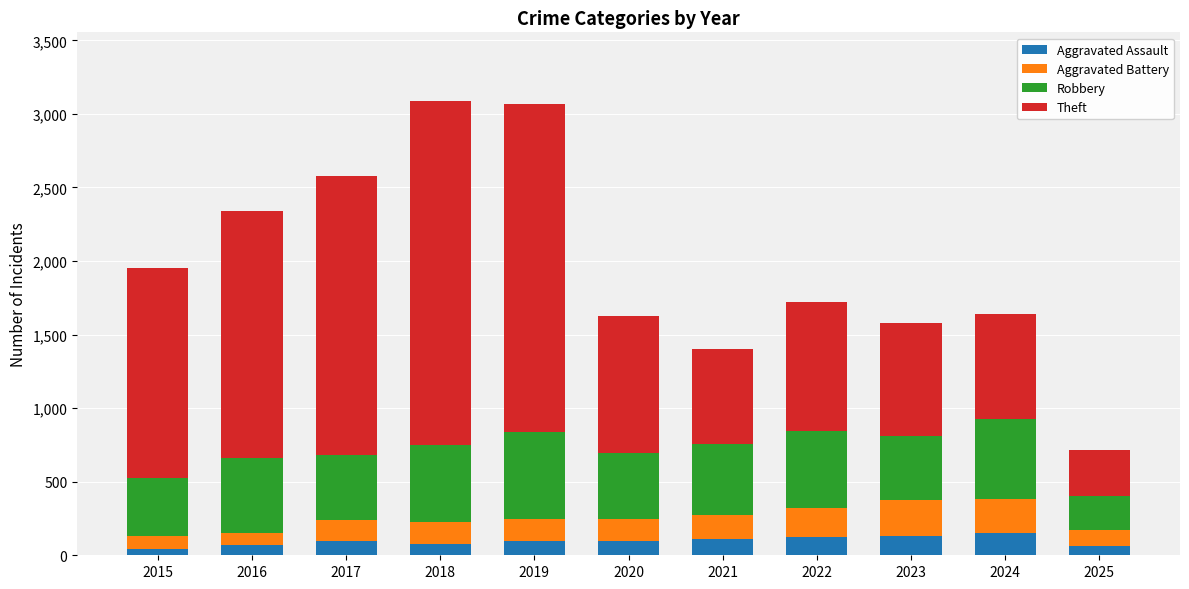

How many distinct data groups are displayed?

4